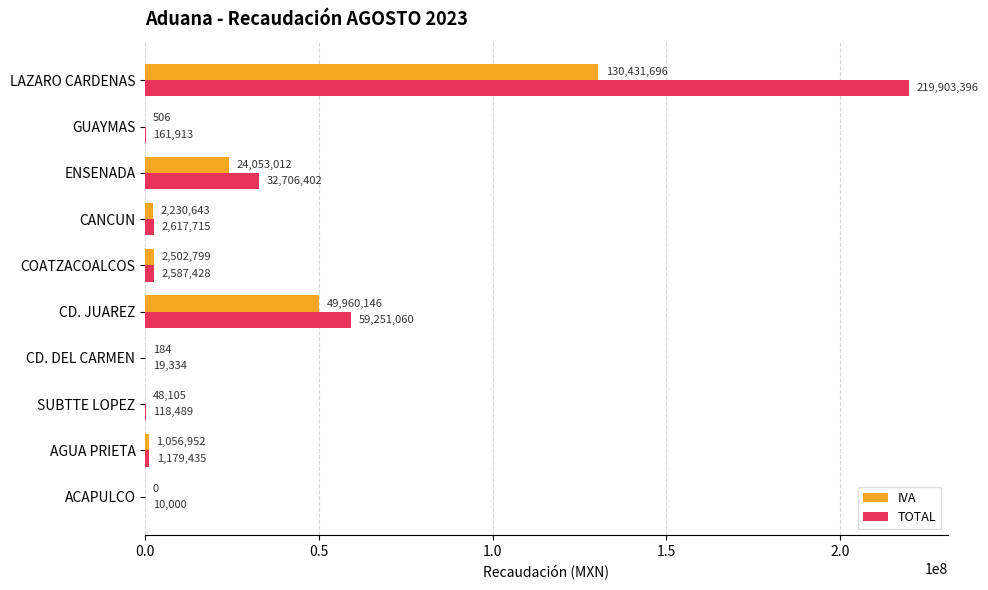

Is it true that IVA equals 0 at ACAPULCO?

True